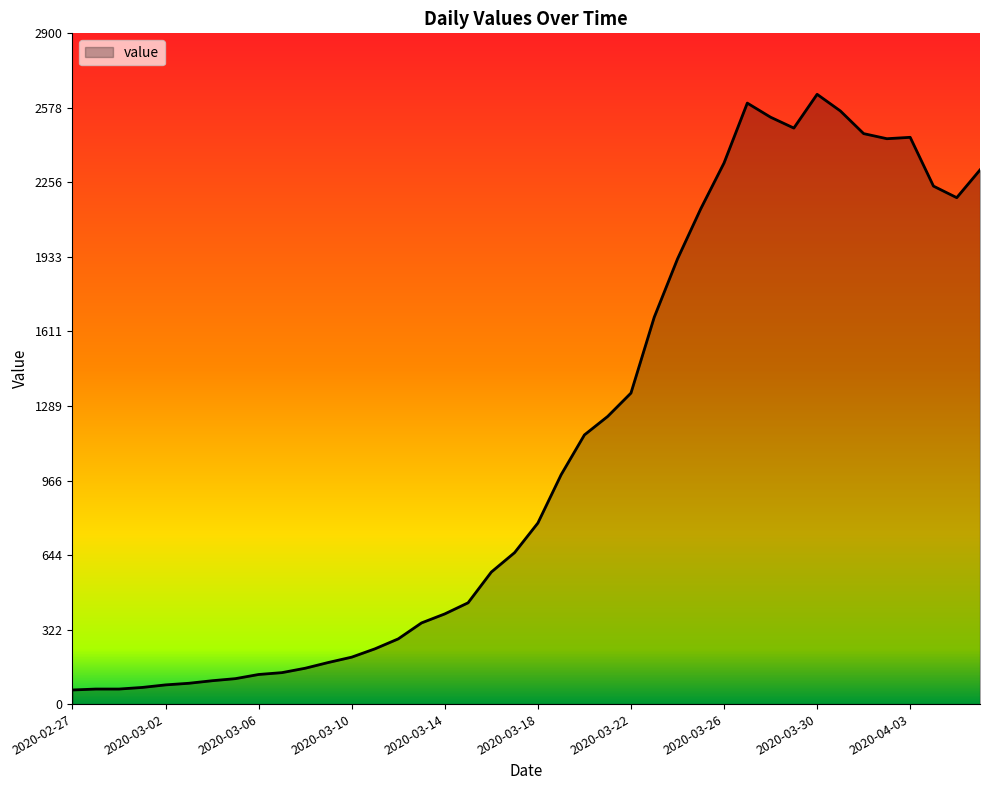

What is the minimum value shown in the chart?

61